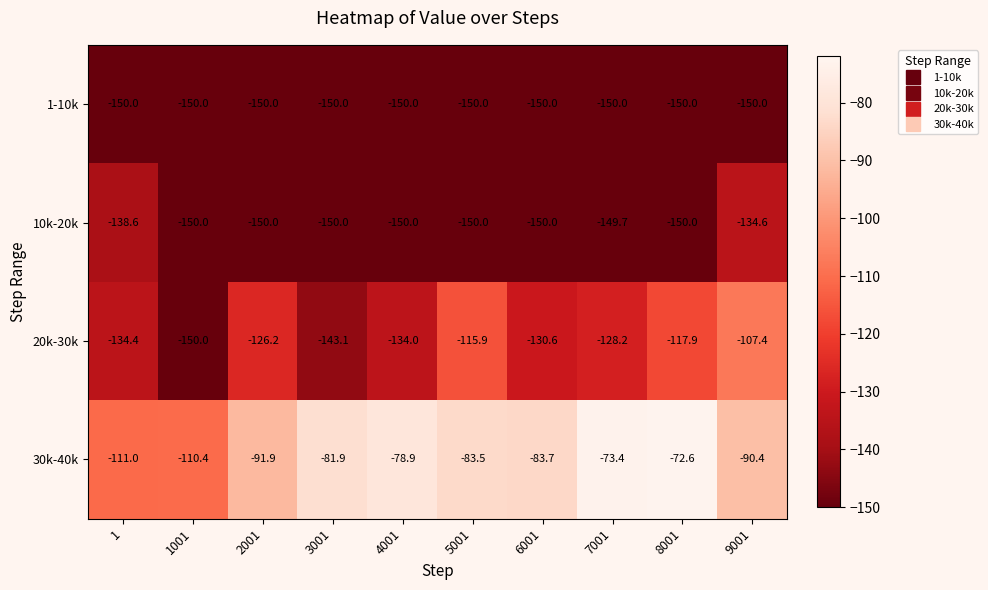

Which series has the largest total across all categories?

30k-40k